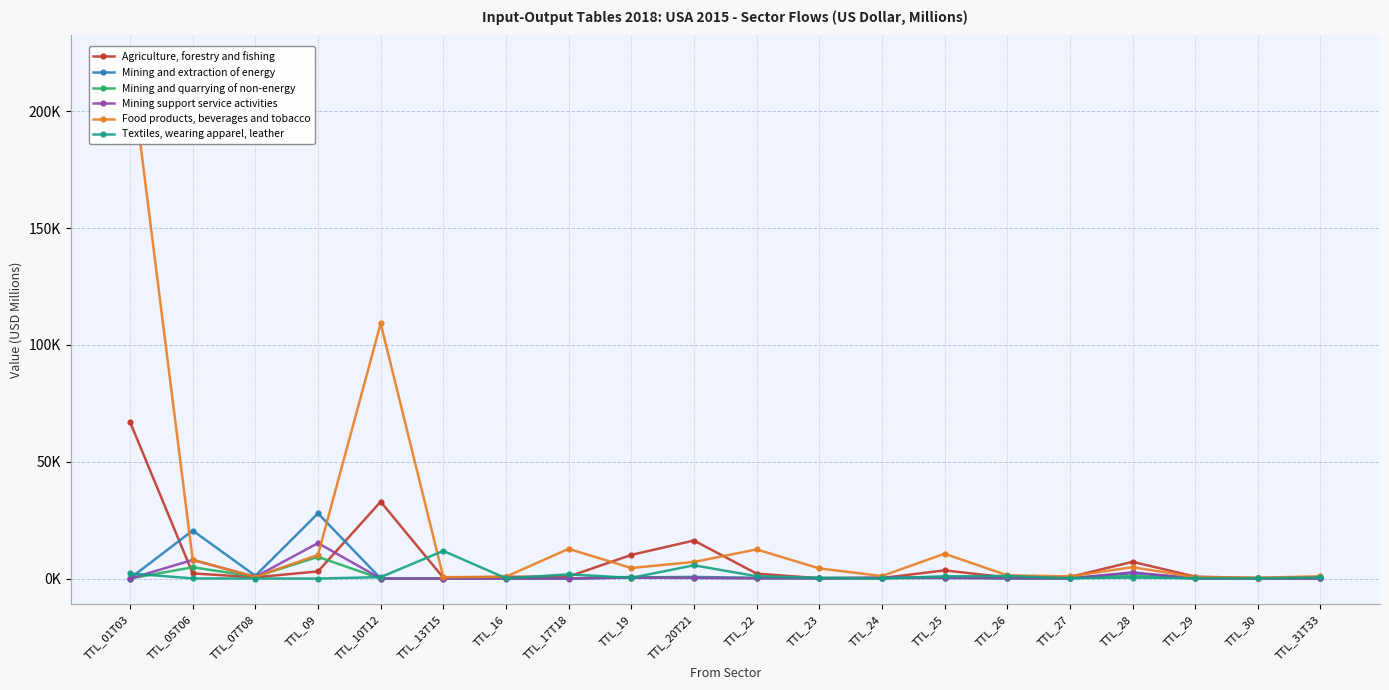

At which category does Mining and quarrying of non-energy reach its first local peak?

TTL_05T06